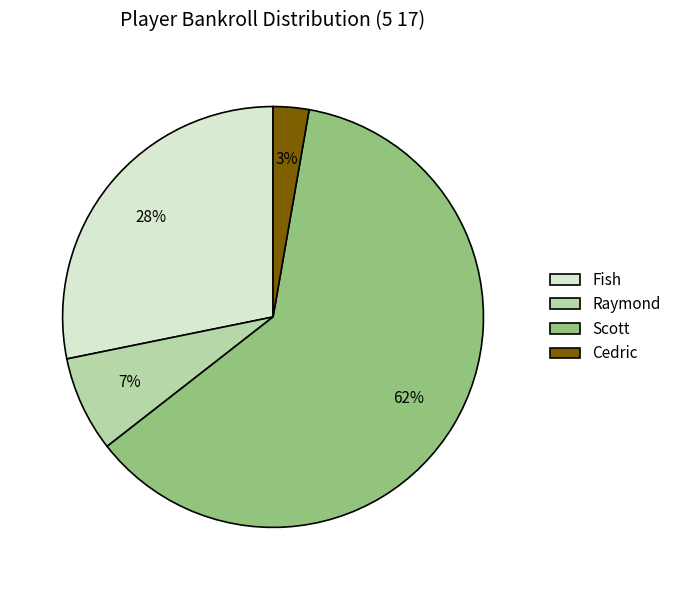

How many segments does this pie chart have?

4